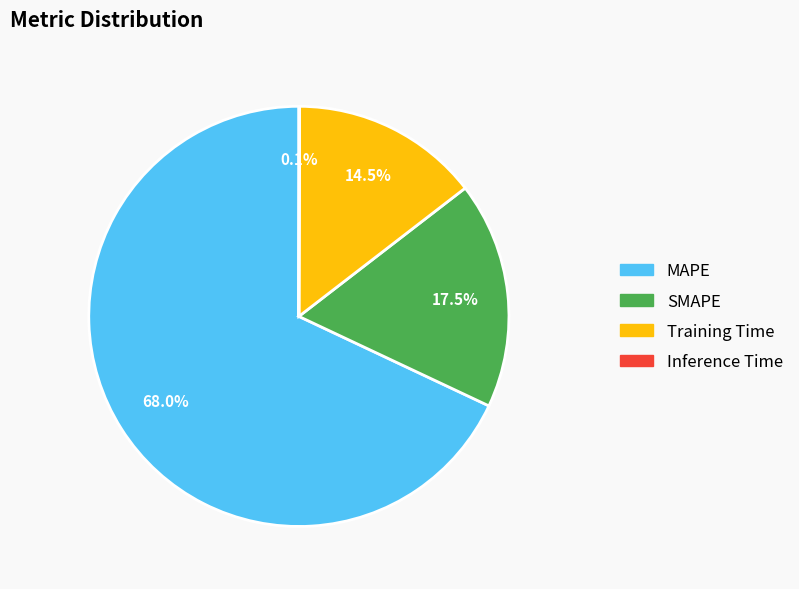

Does MAPE account for over 50% of the chart?

Yes